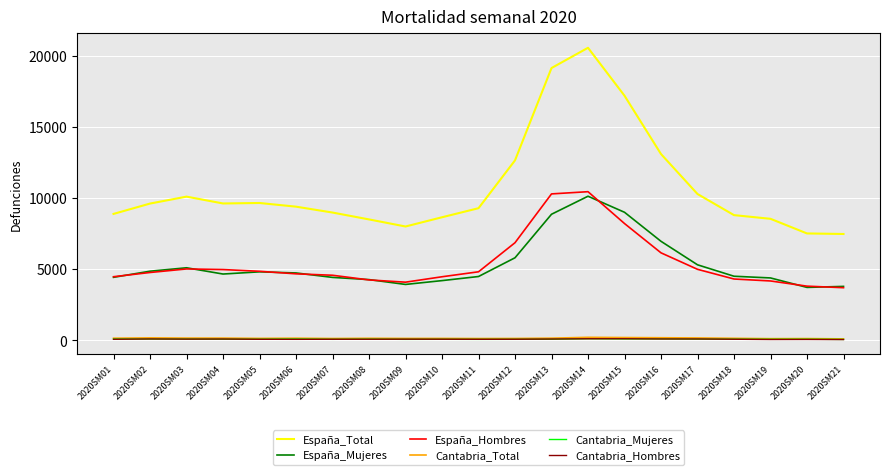

What are all the series names shown in the legend?

España_Total, España_Mujeres, España_Hombres, Cantabria_Total, Cantabria_Mujeres, Cantabria_Hombres